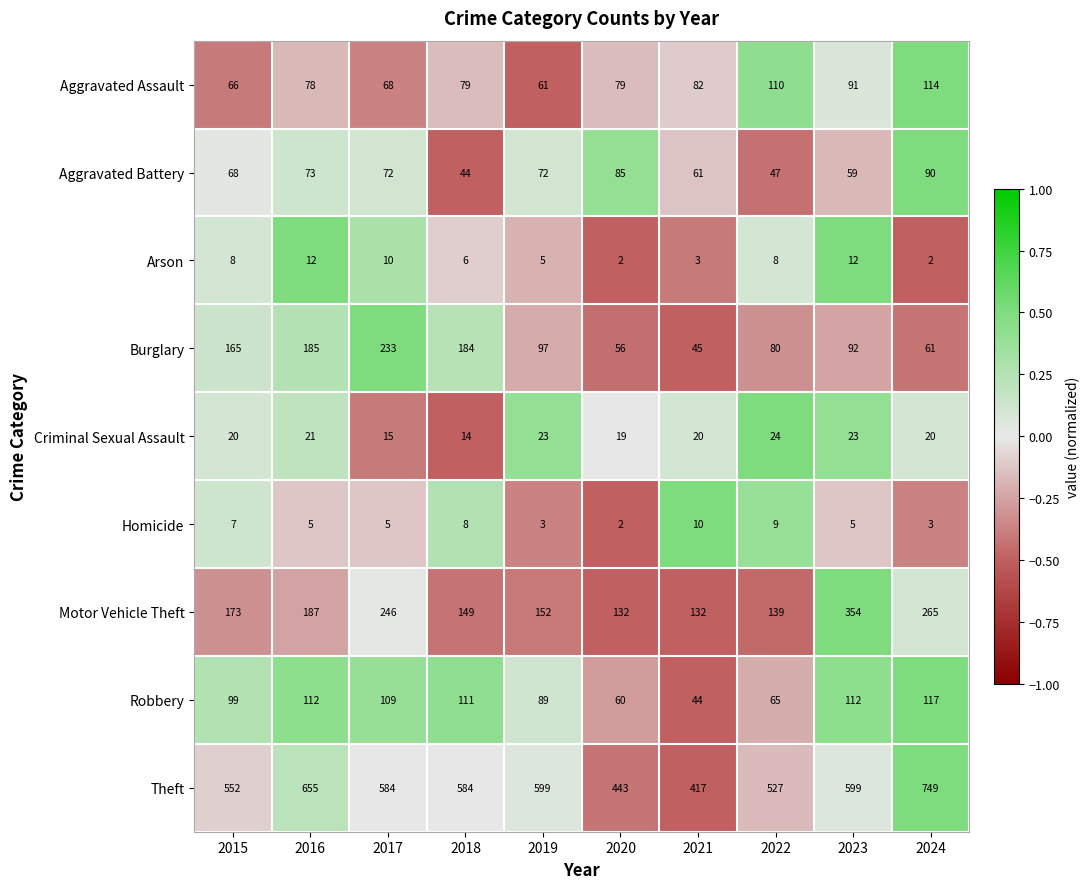

At which label is Aggravated Assault closest to 87?

2023